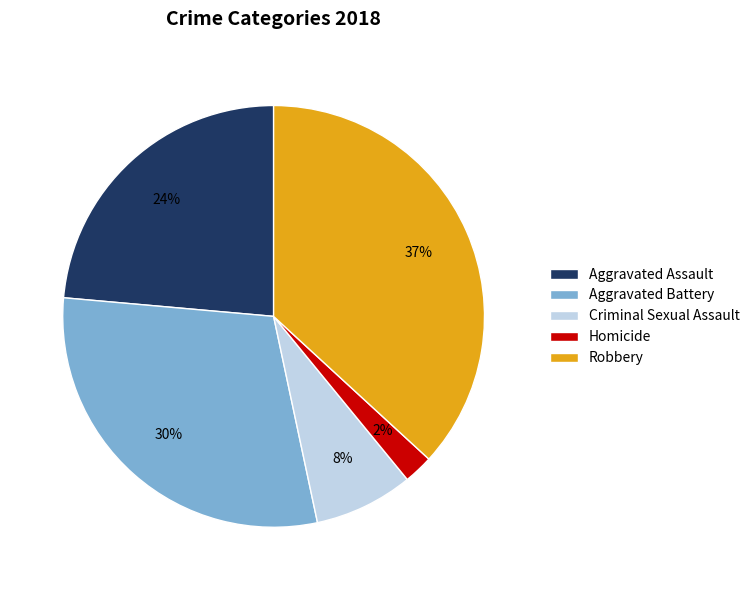

Which has a higher value, Robbery or Criminal Sexual Assault?

Robbery